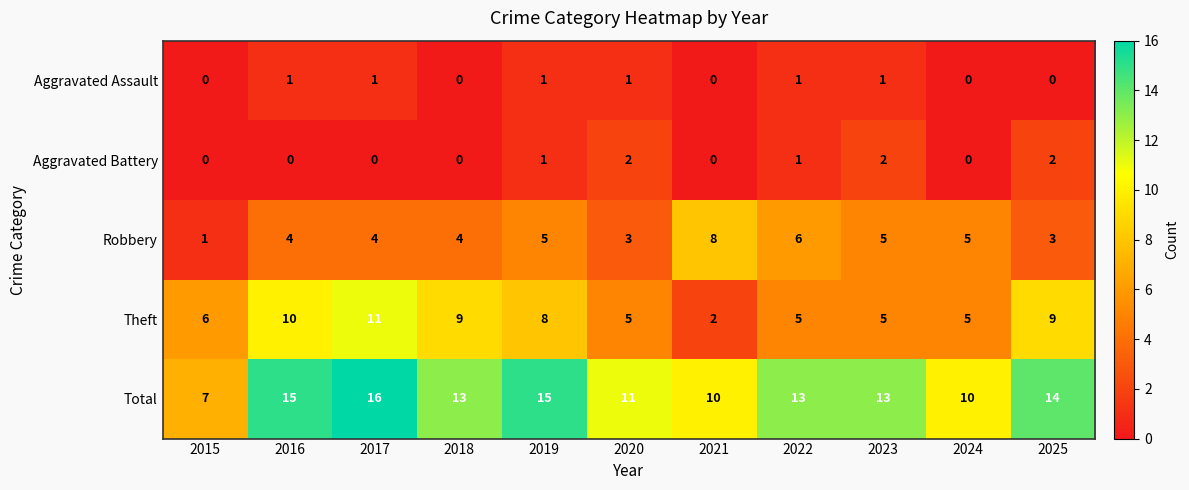

At how many categories does at least one series exceed 6?

11